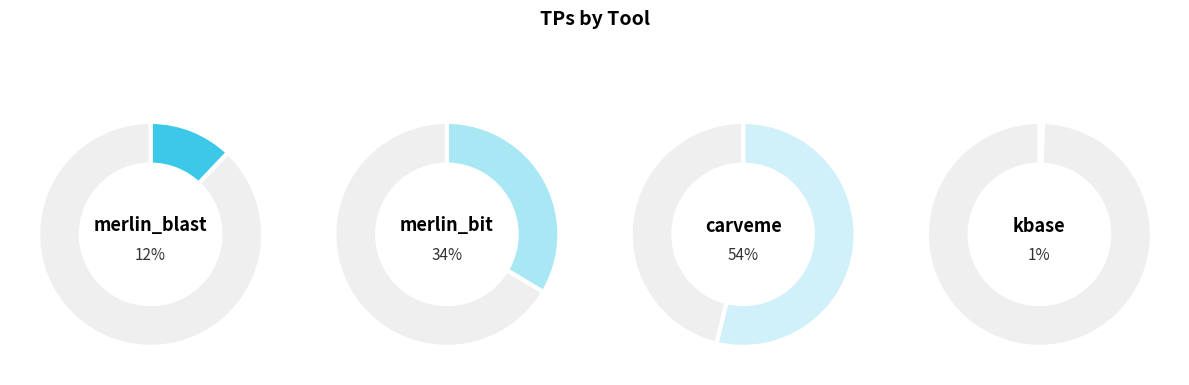

The kbase slice represents 1% of the pie. True or false?

True